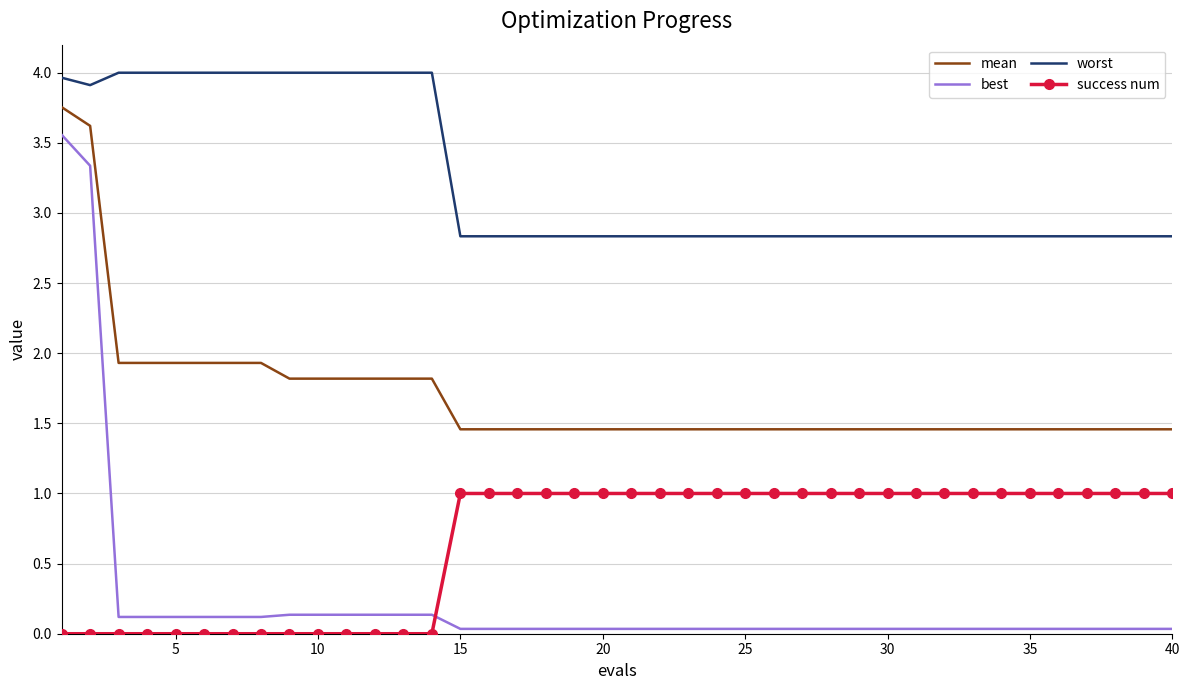

Which series has the widest spread of values?

best